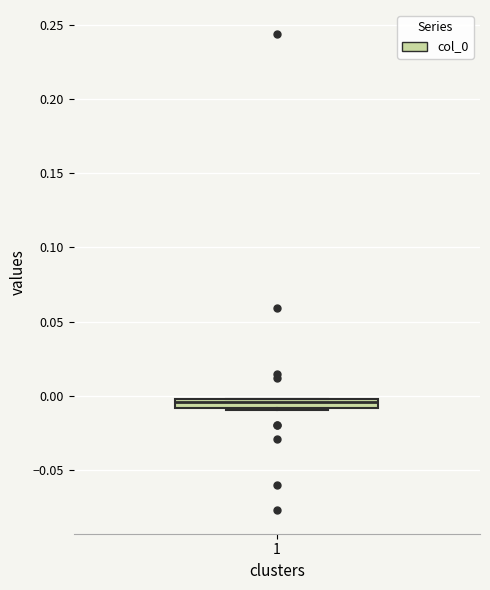

Where is the upper edge of the box at x = 1 on the y-axis? The values are not printed on the chart, so give them approximately, as read against the axis.

0.000